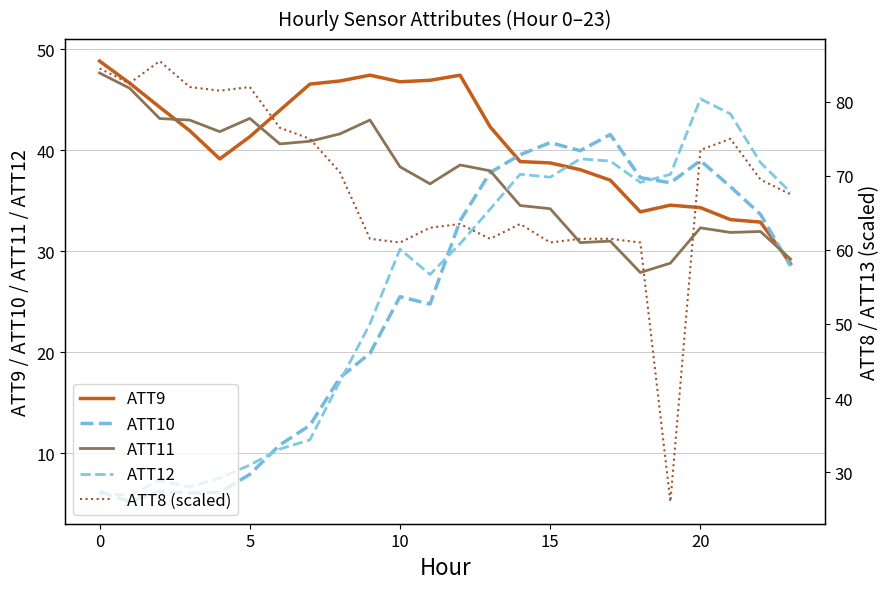

How many interior local peaks does the ATT12 series have?

5